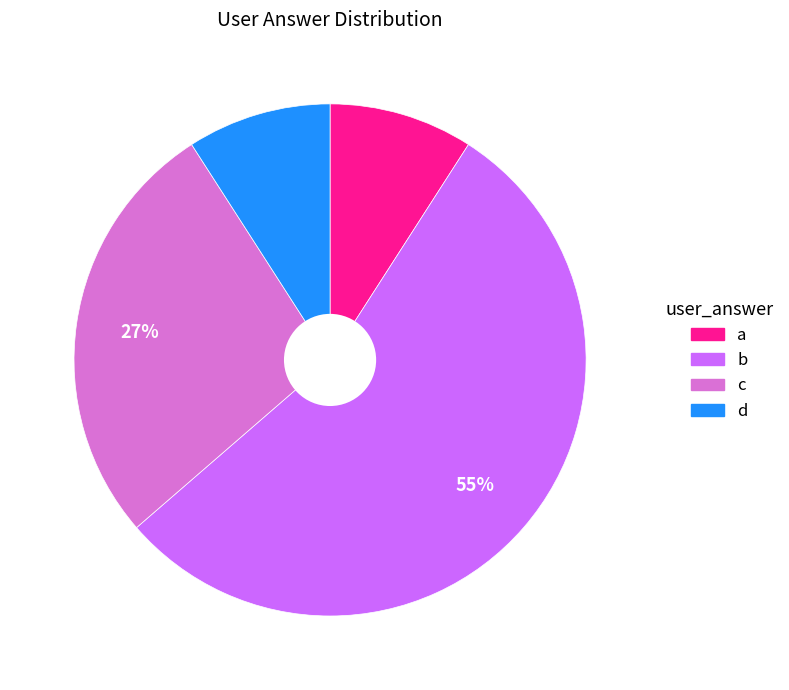

Is it true that d is 20% of the pie?

False